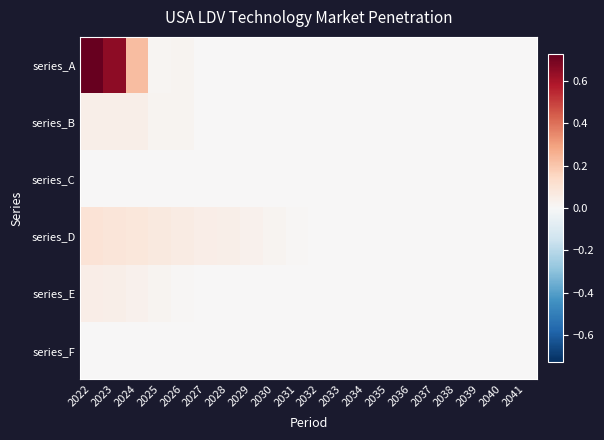

At how many categories does at least one series exceed 0?

15